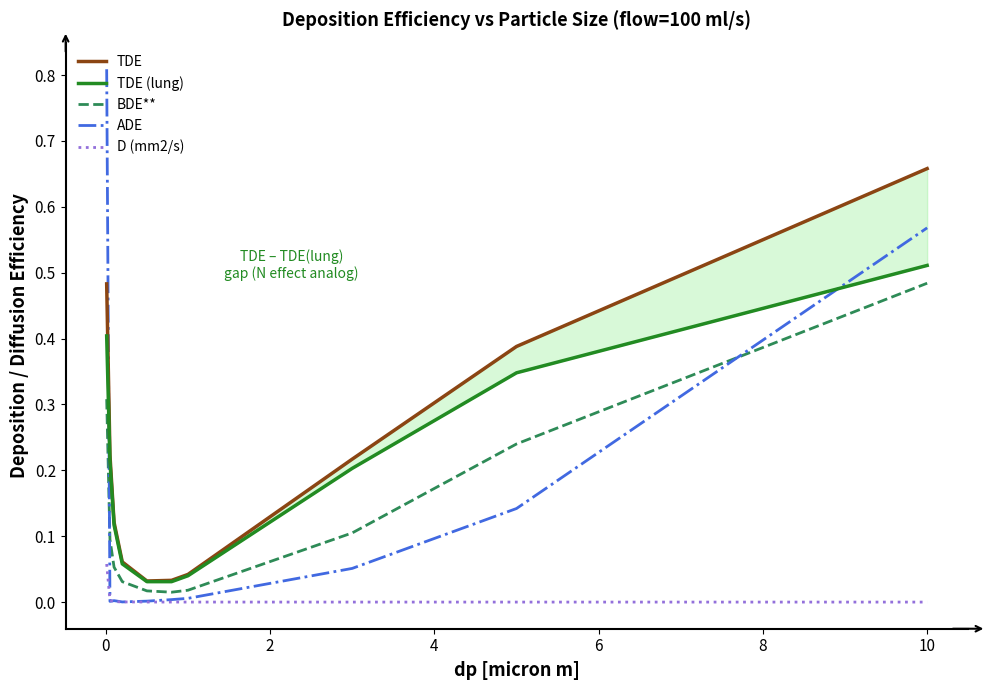

True or false: BDE** and ADE intersect in this chart.

True